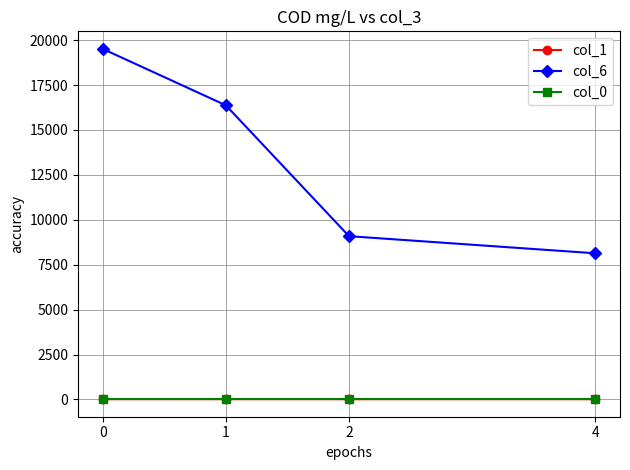

The col_0 series shows 26.2 at 1. True or false?

True